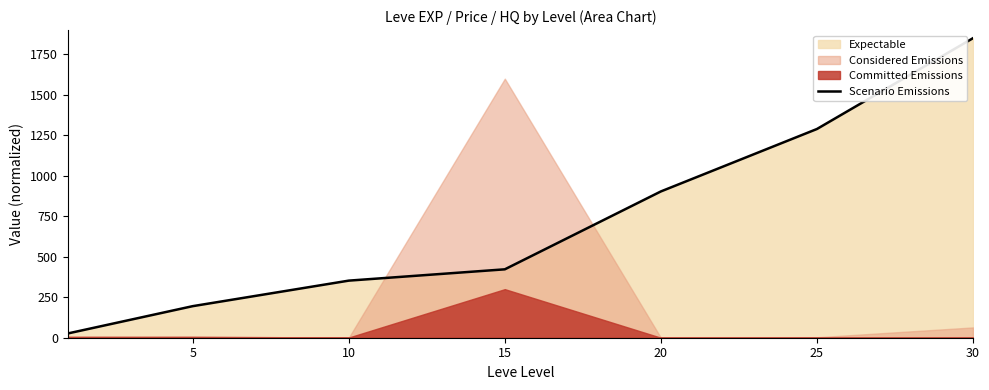

The chart shows a value of 567.6 at 30. True or false?

False